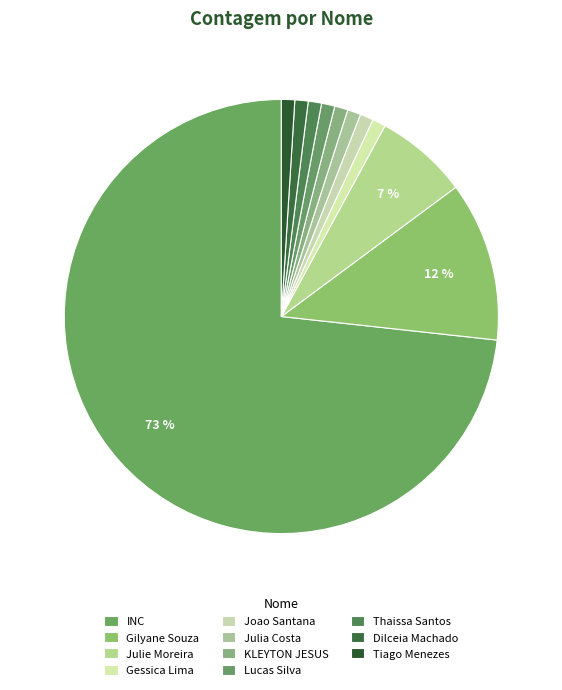

Count the number of slices in the pie.

11